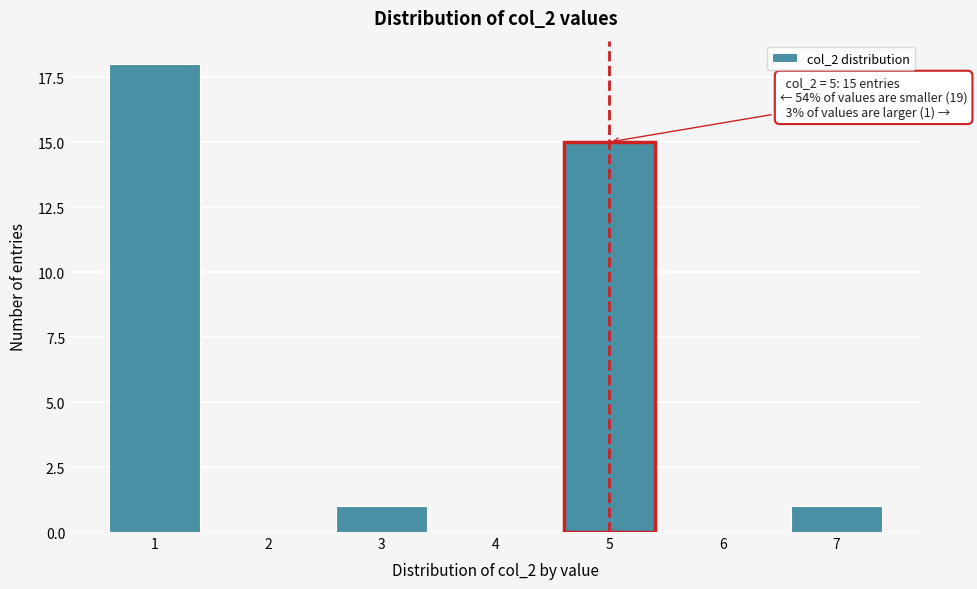

Reading left to right, what are all the values shown in this chart?

1=18	2=0	3=1	4=0	5=15	6=0	7=1